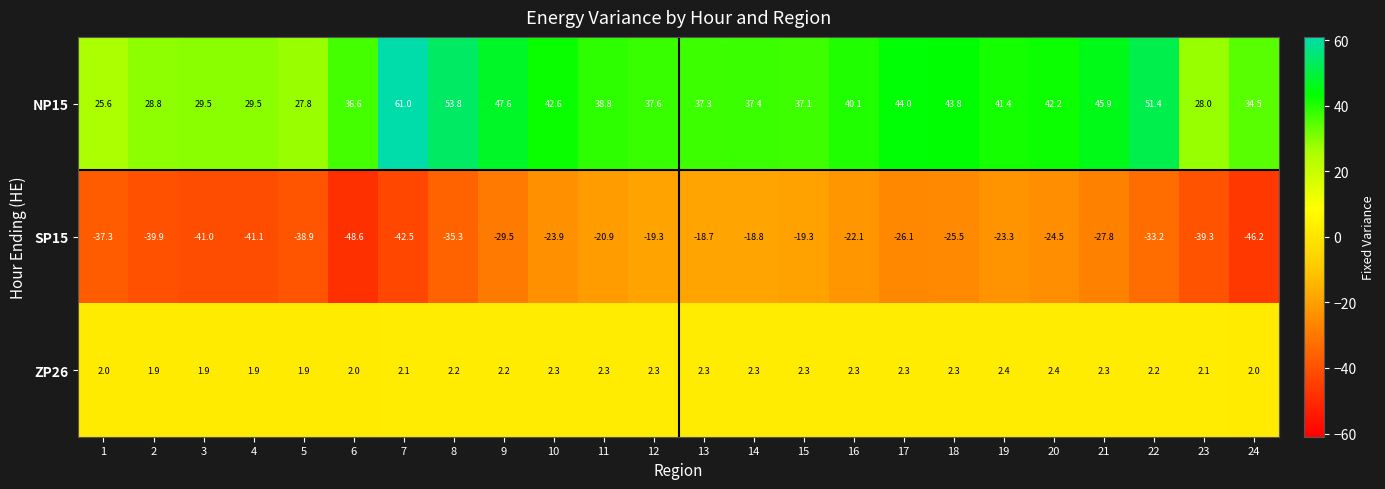

What is the total value across all series at 11?

20.2